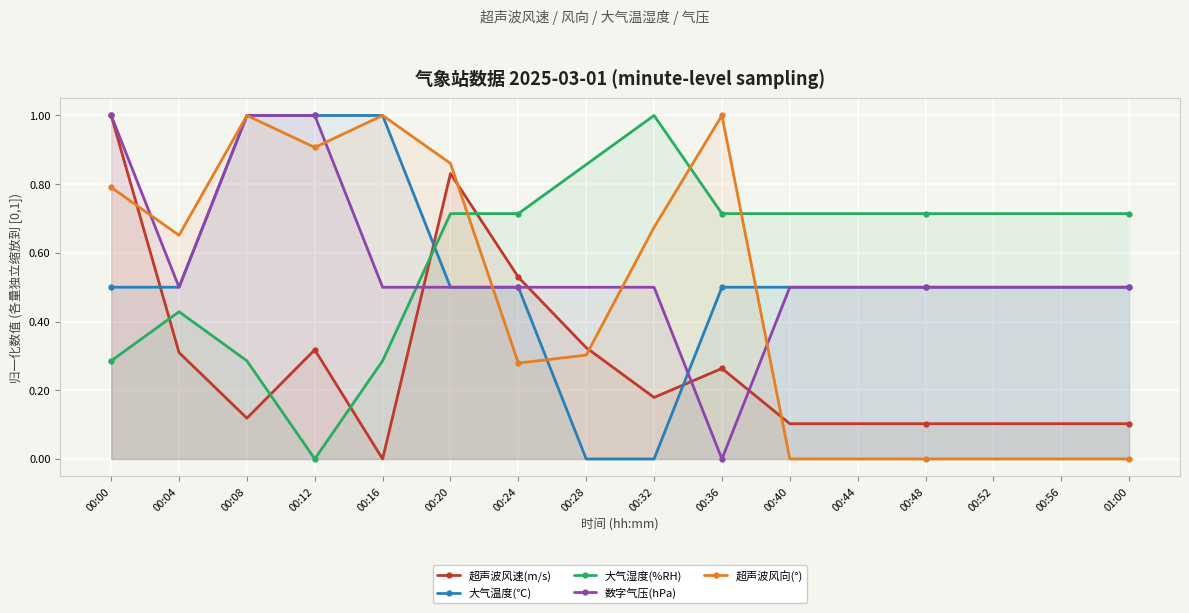

At which label is 数字气压(hPa) closest to 0?

00:36